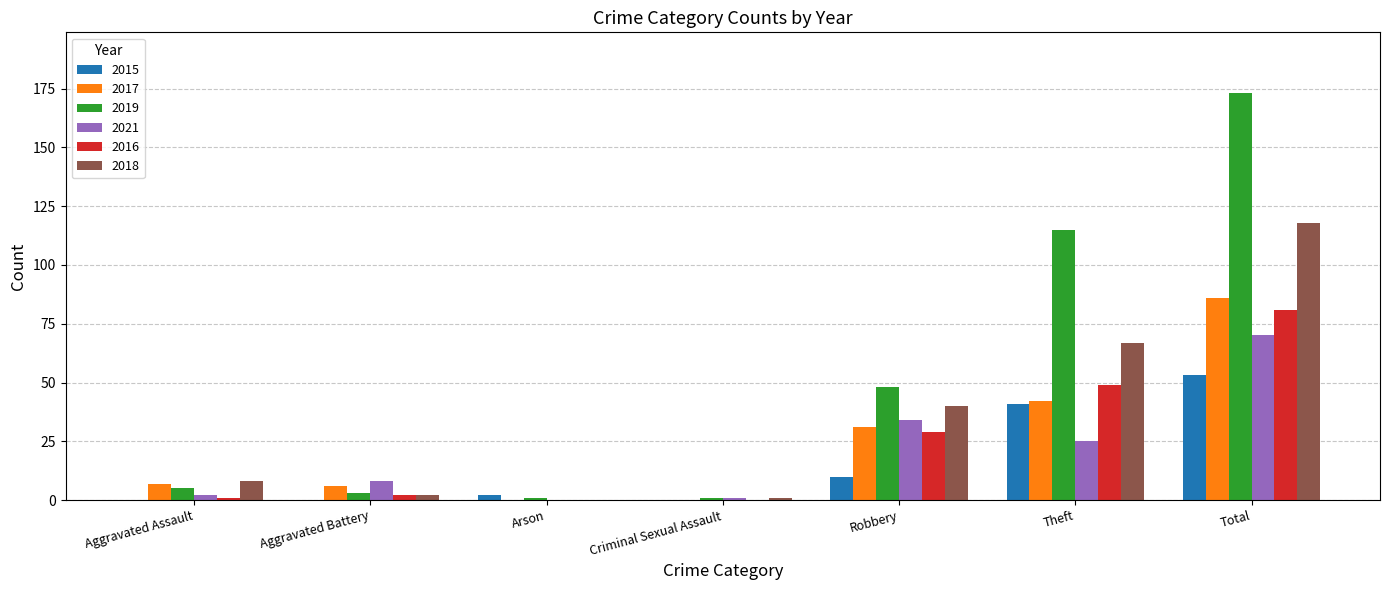

Are the bars grouped side by side (vs. stacked)?

Yes